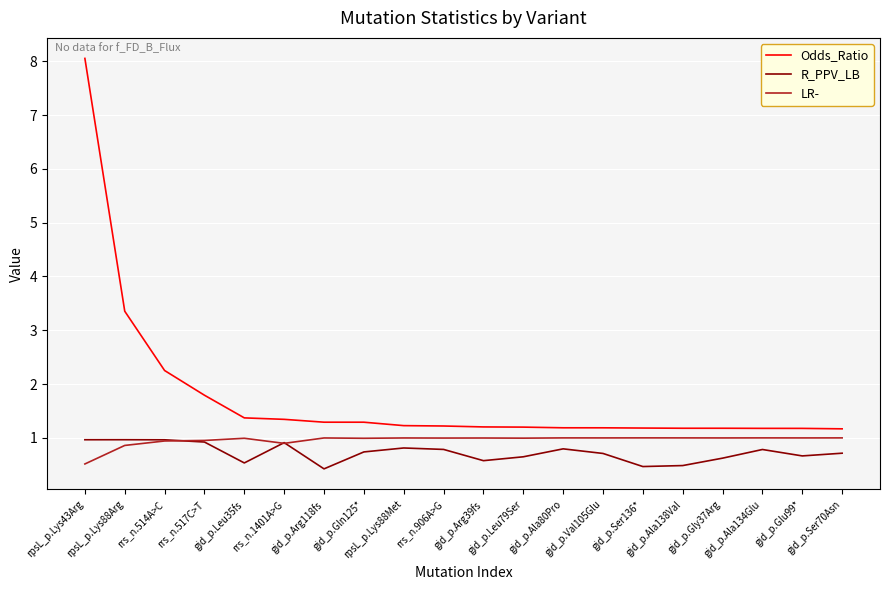

What is the sum of all Odds_Ratio values?

35.0